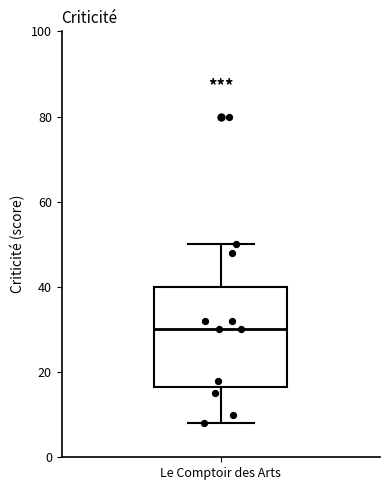

Where does the median line of the box for Le Comptoir des Arts sit on the y-axis? The values are not printed on the chart, so give them approximately, as read against the axis.

30